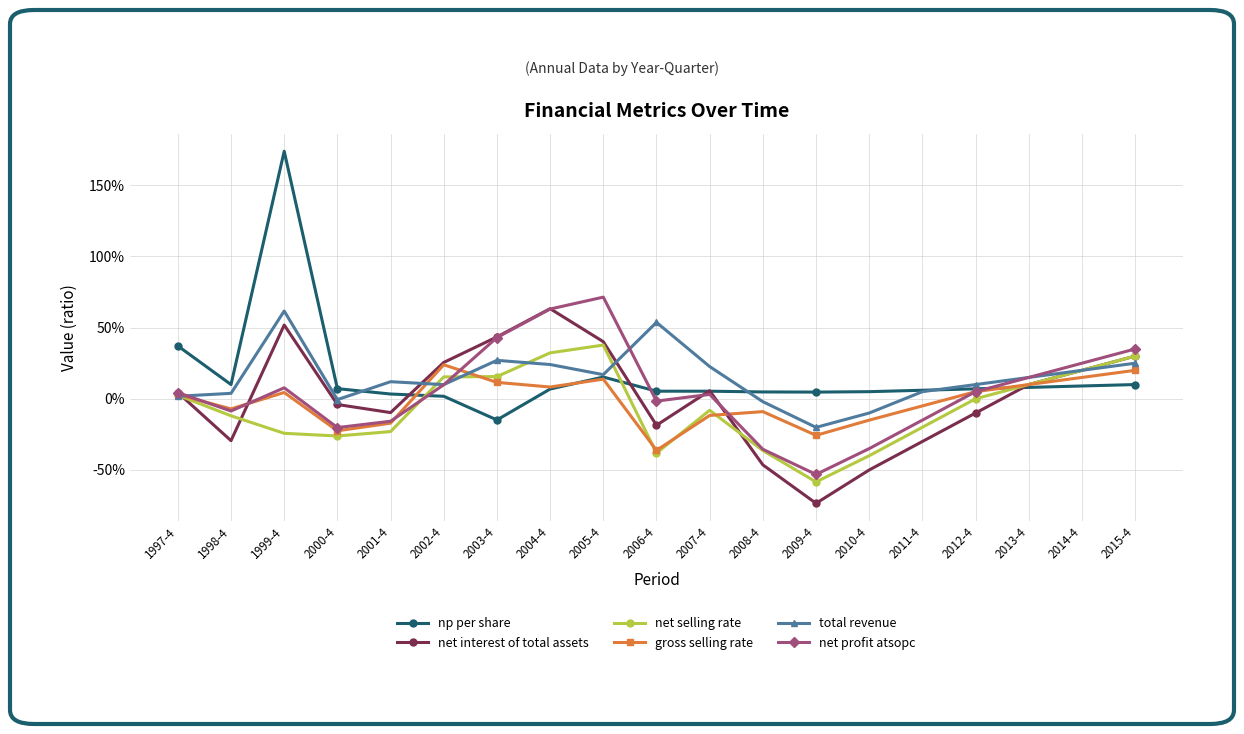

At which category is the sum across all series the highest?

1999-4